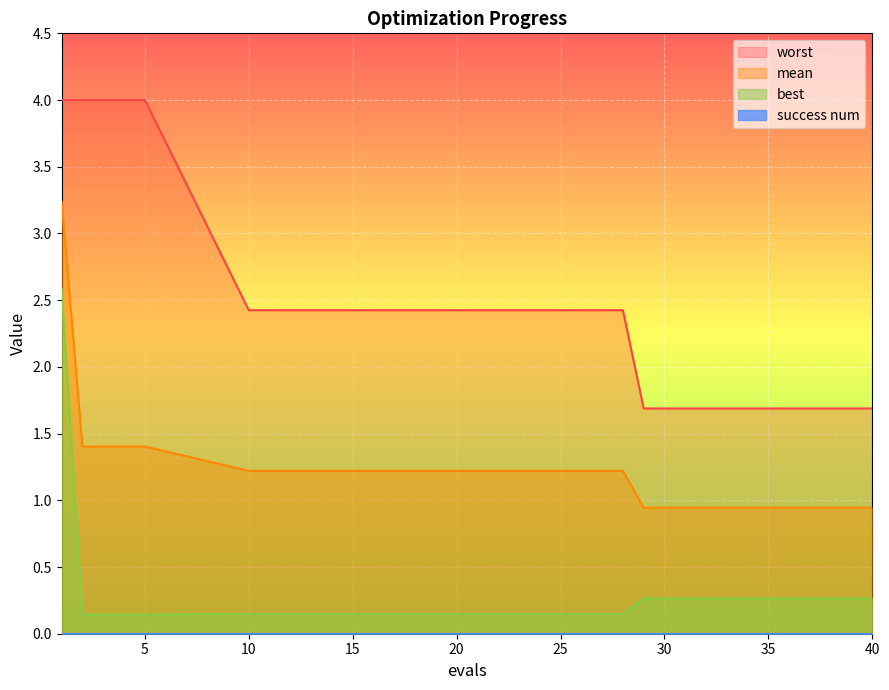

What is the total value across all series at 10?

3.8